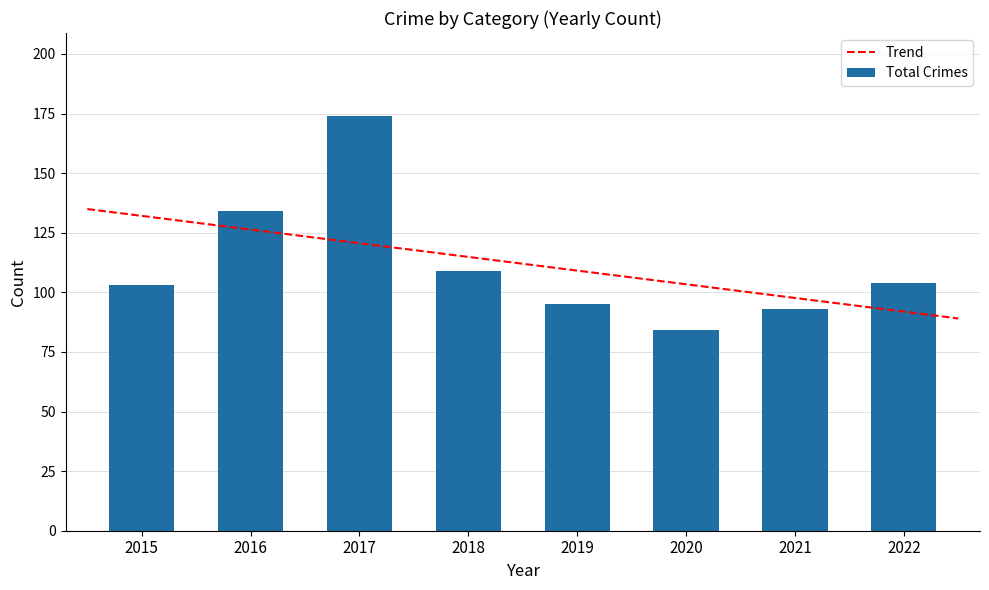

What is the difference between the Total Crimes values at 2016 and 2020?

50